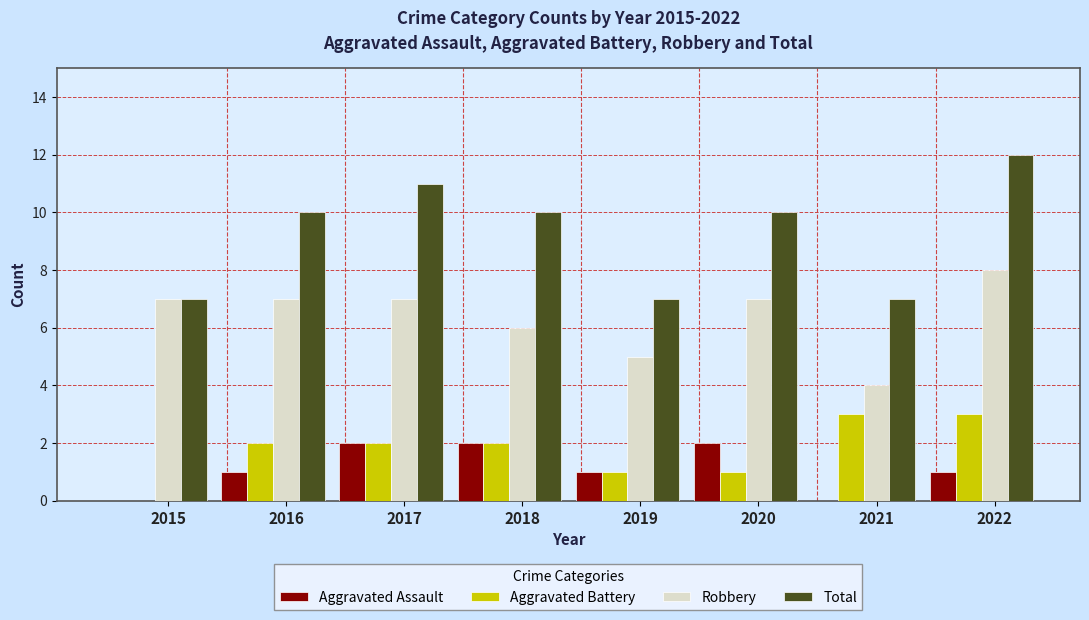

What is the average value of the Aggravated Assault series?

1